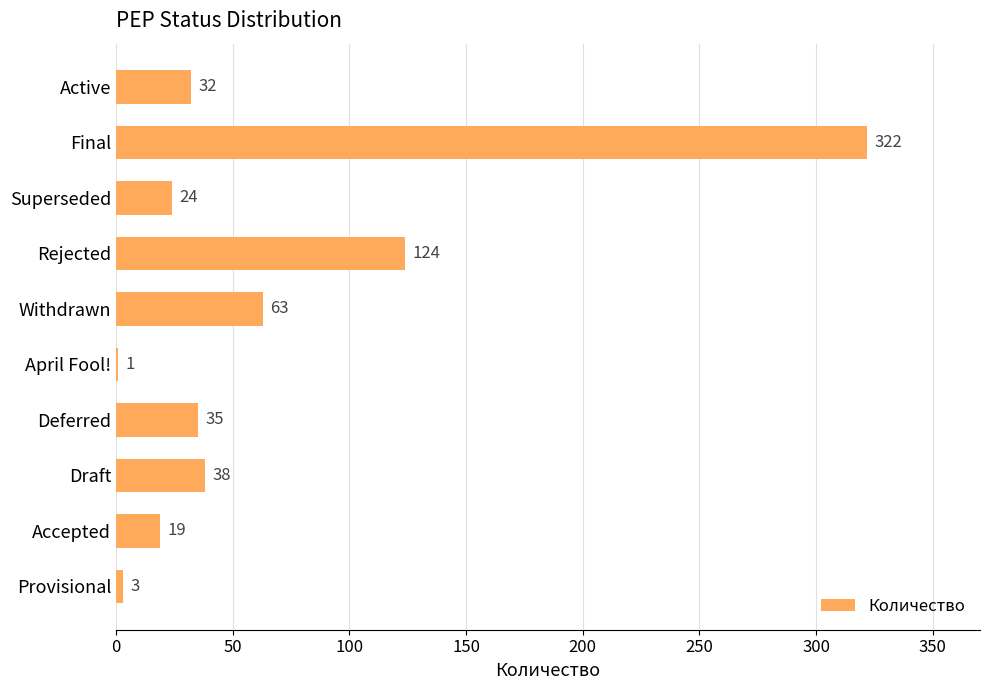

The chart shows a value of 24 at Superseded. True or false?

True